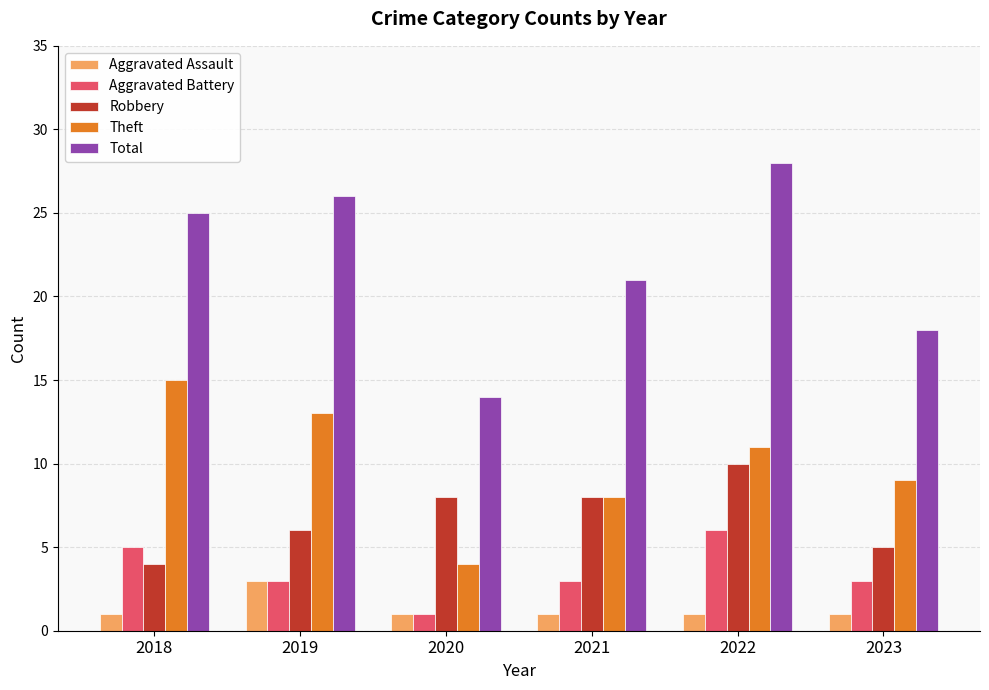

The Robbery series shows 5 at 2023. True or false?

True